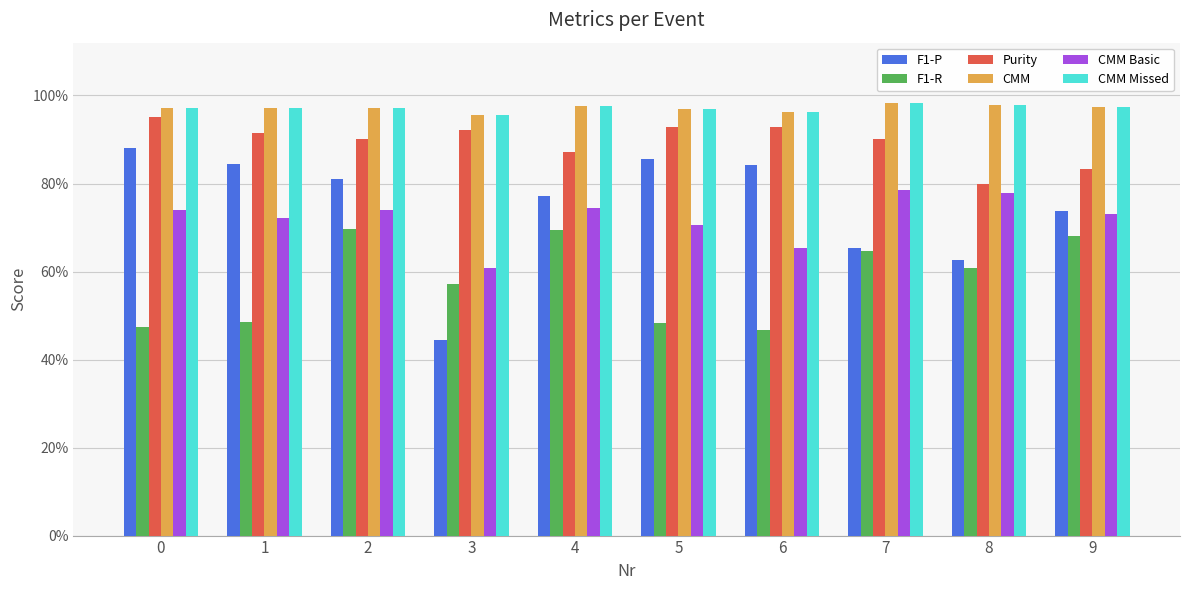

Reading left to right, transcribe all the data shown in this chart.

F1-P: 0.9	0.8	0.8	0.4	0.8	0.9	0.8	0.7	0.6	0.7
F1-R: 0.5	0.5	0.7	0.6	0.7	0.5	0.5	0.6	0.6	0.7
Purity: 1.0	0.9	0.9	0.9	0.9	0.9	0.9	0.9	0.8	0.8
CMM: 1.0	1.0	1.0	1.0	1.0	1.0	1.0	1.0	1.0	1.0
CMM Basic: 0.7	0.7	0.7	0.6	0.7	0.7	0.7	0.8	0.8	0.7
CMM Missed: 1.0	1.0	1.0	1.0	1.0	1.0	1.0	1.0	1.0	1.0